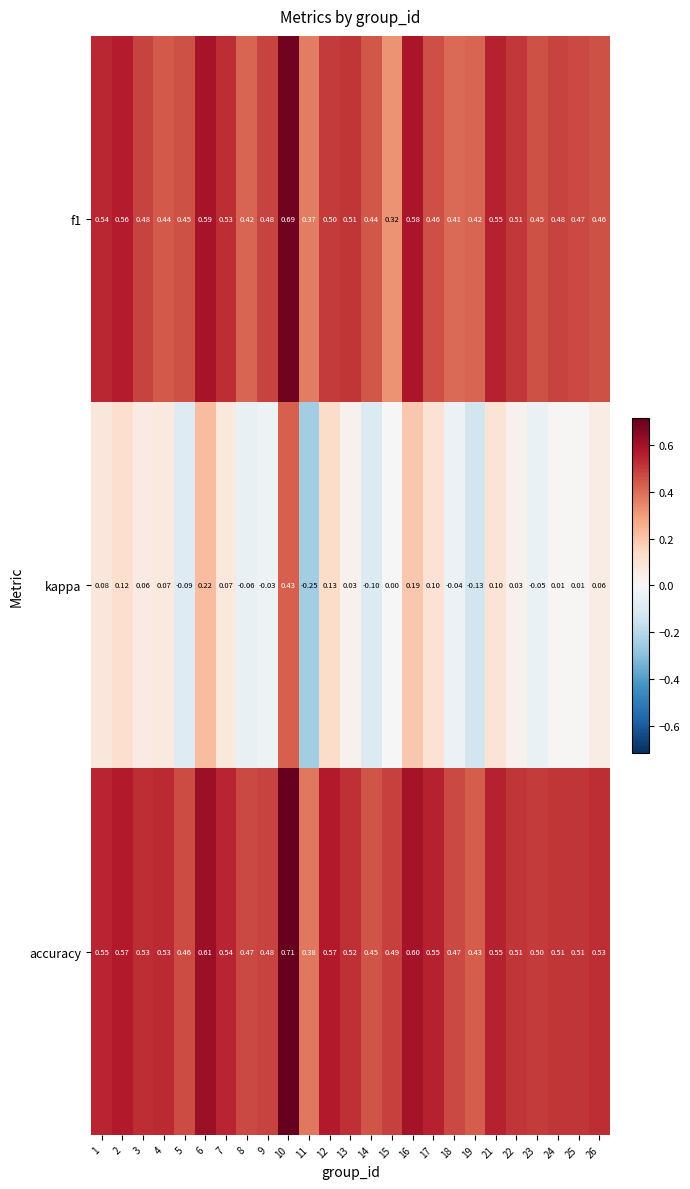

Between 8 and 18, which series saw the biggest shift?

kappa